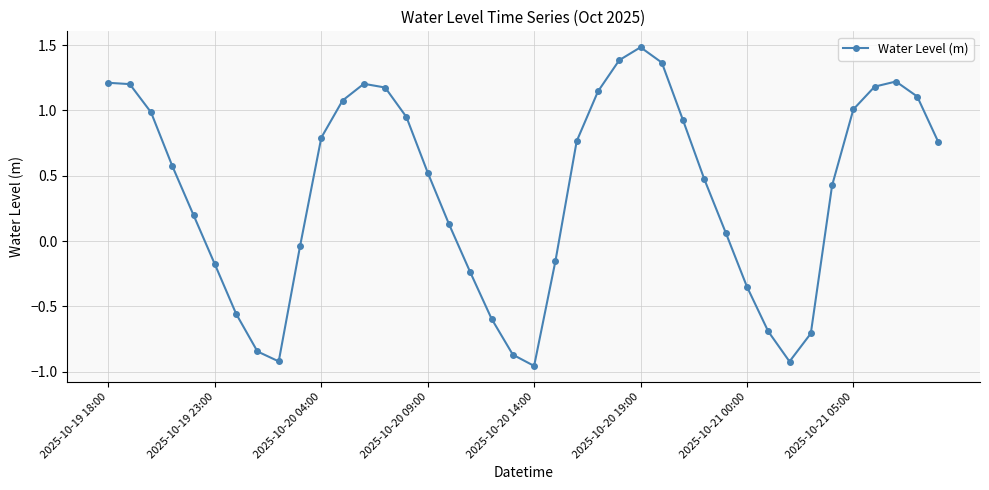

How many points are lower than both their immediate neighbors (excluding endpoints)?

3